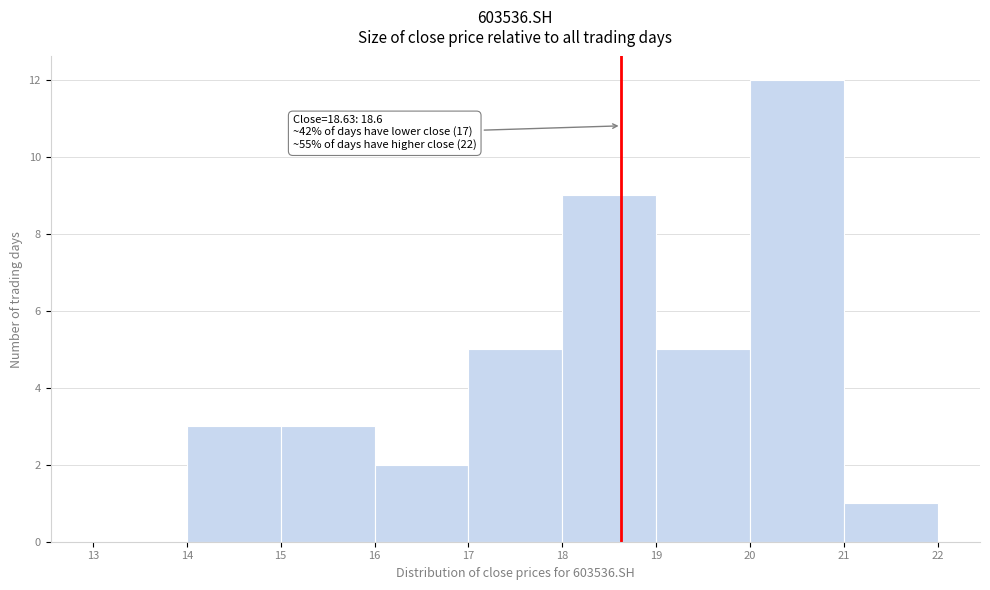

Over which range of the x-axis is the bar tallest?

20 to 21